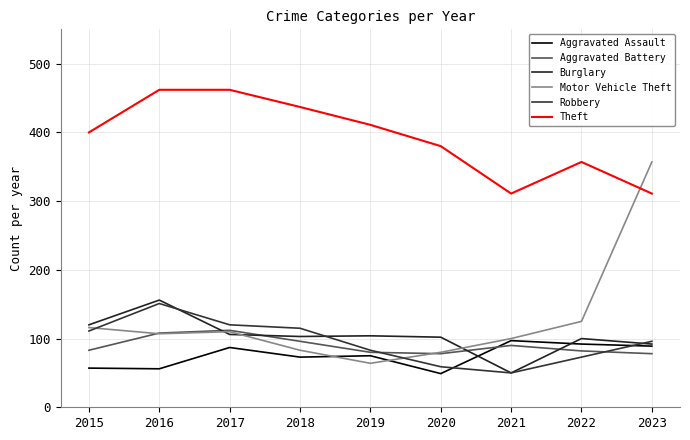

Rank the series at 2018 from lowest to highest value.

Aggravated Assault, Motor Vehicle Theft, Aggravated Battery, Burglary, Robbery, Theft